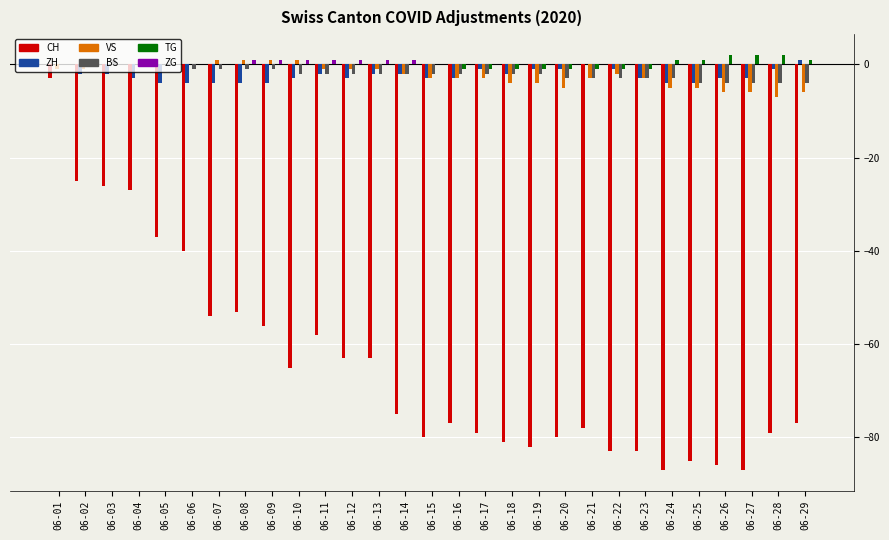

What is the sum of the ZH values at 06-16 and 06-07?

-7